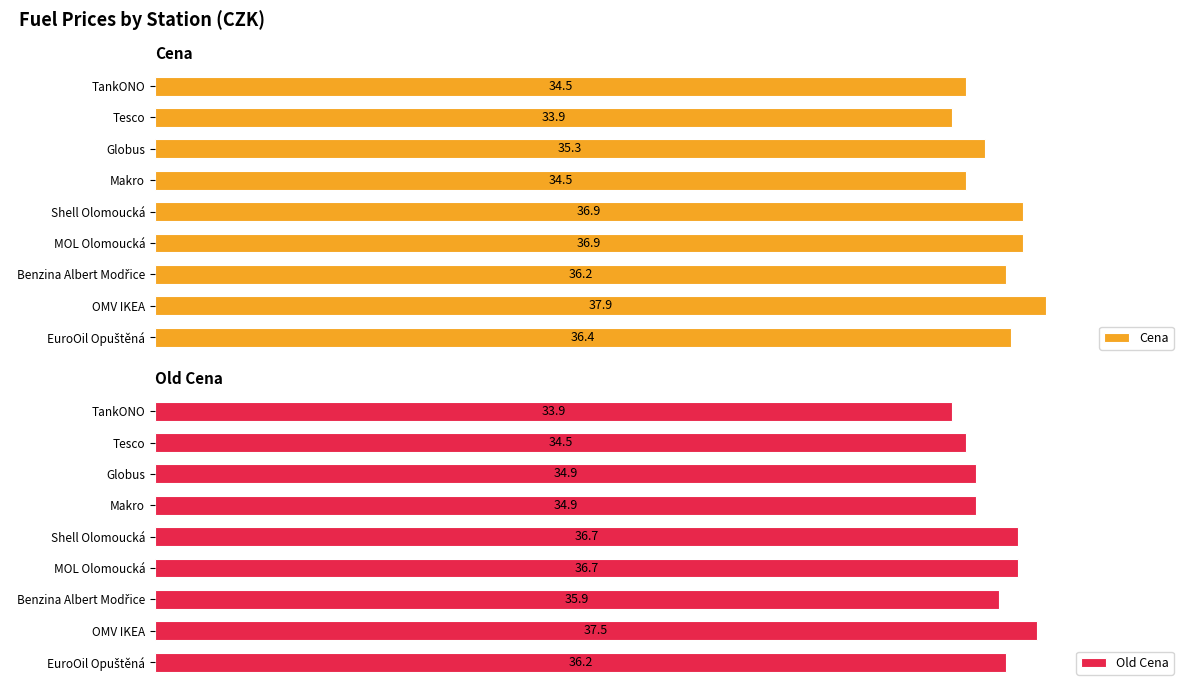

Reading right to left, transcribe all the data shown in this chart.

Cena: 36.4	37.9	36.2	36.9	36.9	34.5	35.3	33.9	34.5
Old Cena: 36.2	37.5	35.9	36.7	36.7	34.9	34.9	34.5	33.9